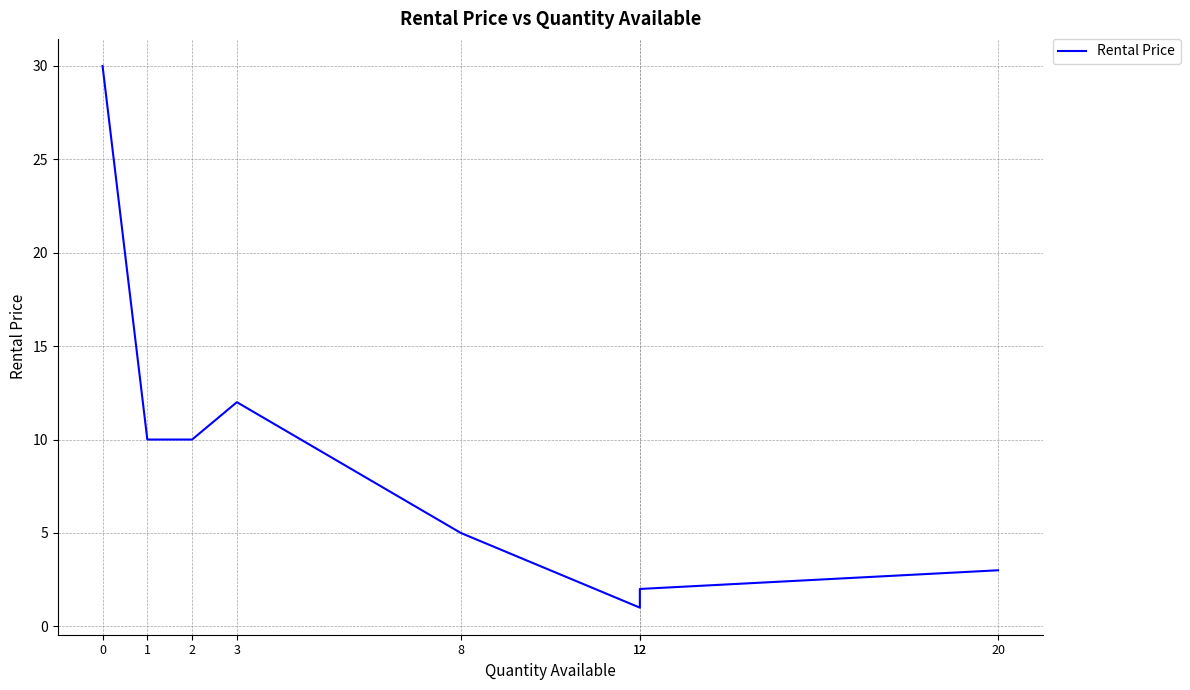

What is the change in value from 2 to 12?

-8